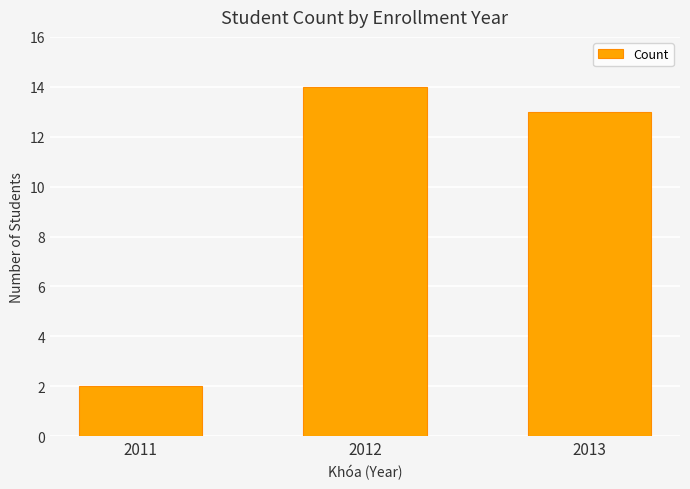

Reading left to right, list all the values displayed in this chart.

2011=2	2012=14	2013=13